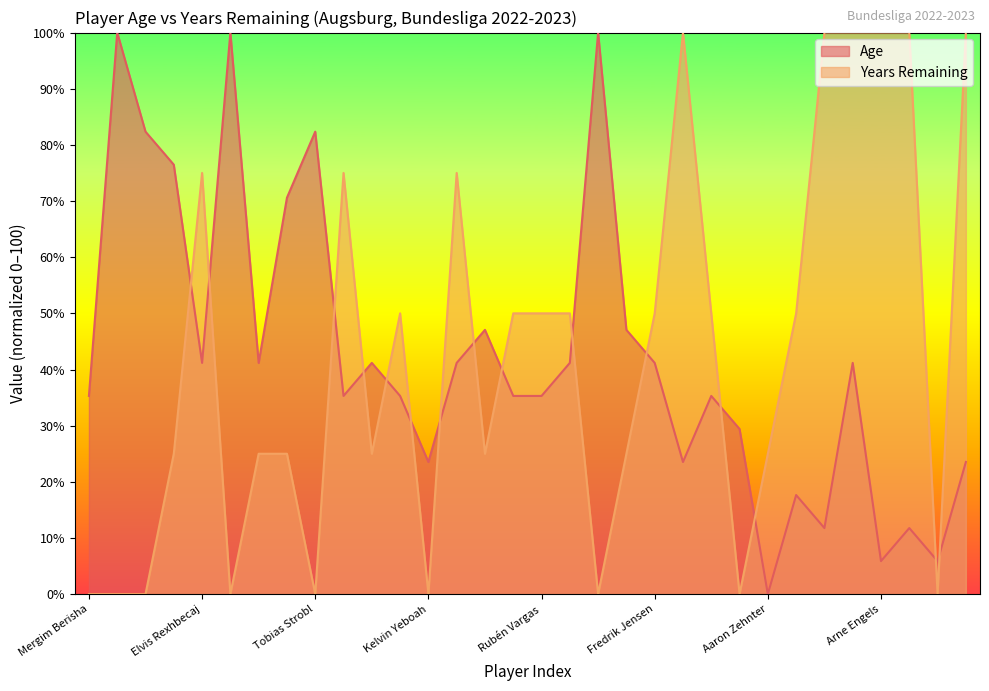

Where do Age and Years Remaining first cross each other?

Jeffrey Gouweleeuw and Elvis Rexhbecaj